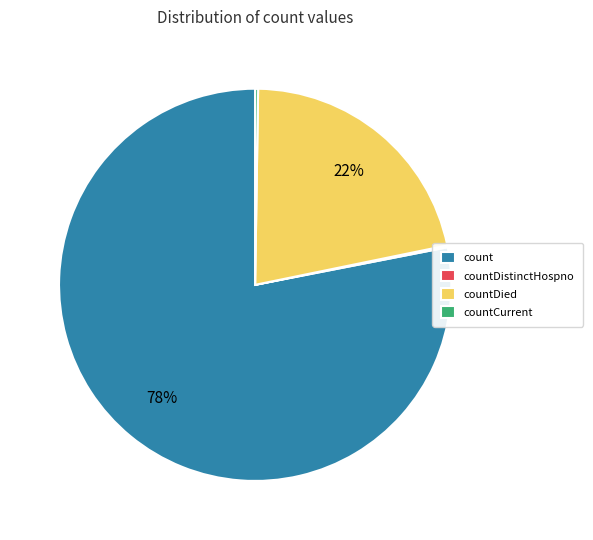

What is the largest slice in the pie chart?

count